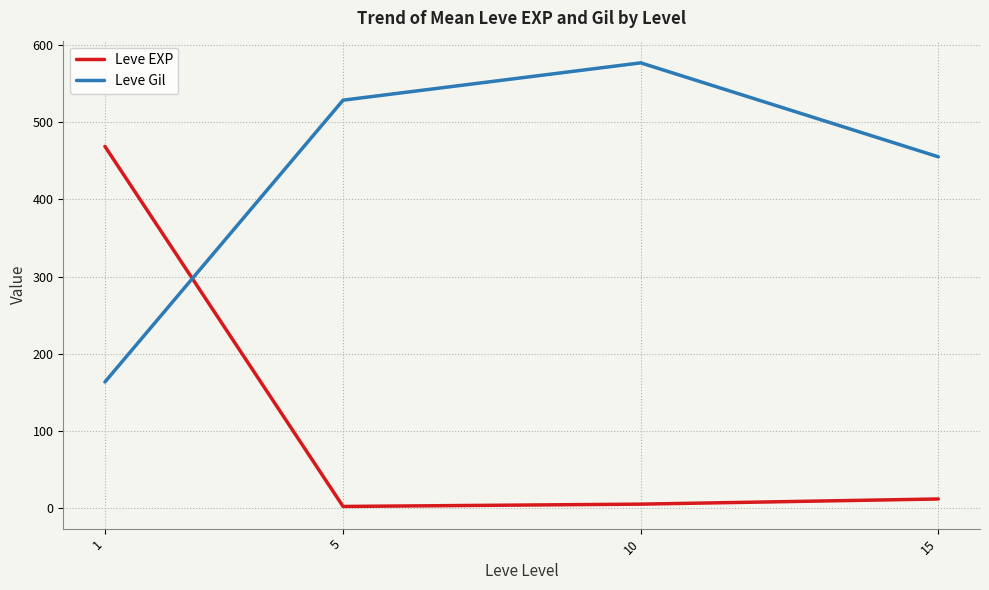

What is the difference between the maximum and second lowest values in the Leve EXP series?

463.2